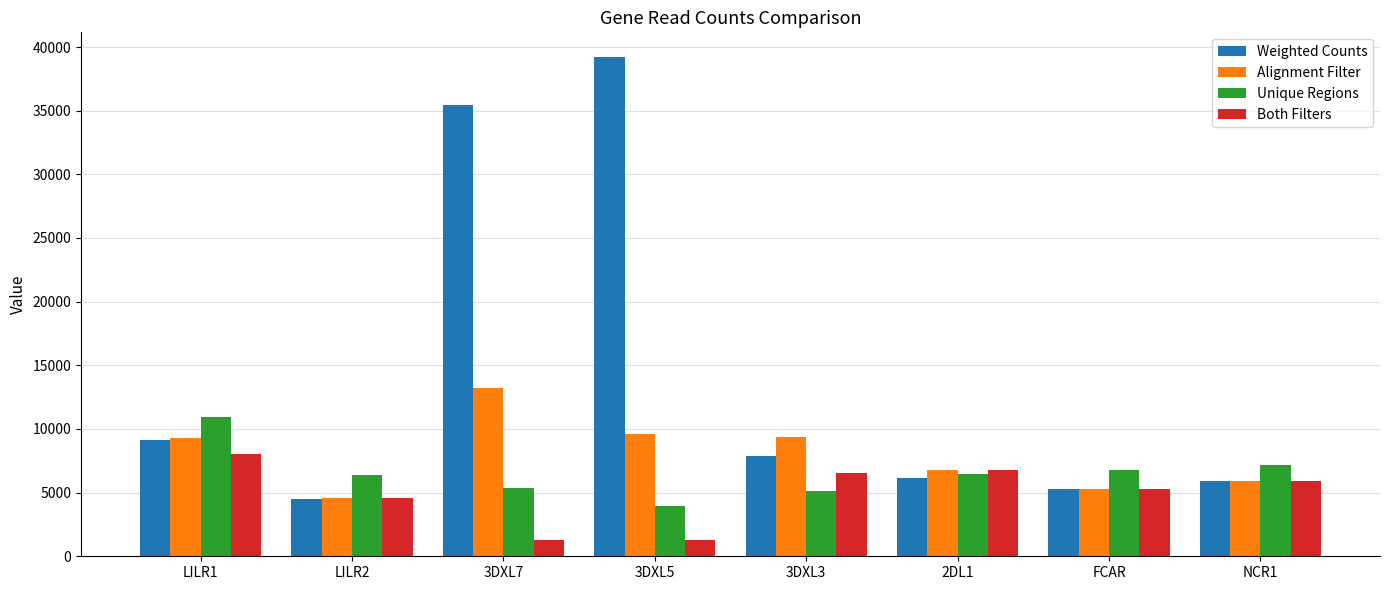

What is the sum of the Both Filters values at 3DXL5 and 2DL1?

8000.0